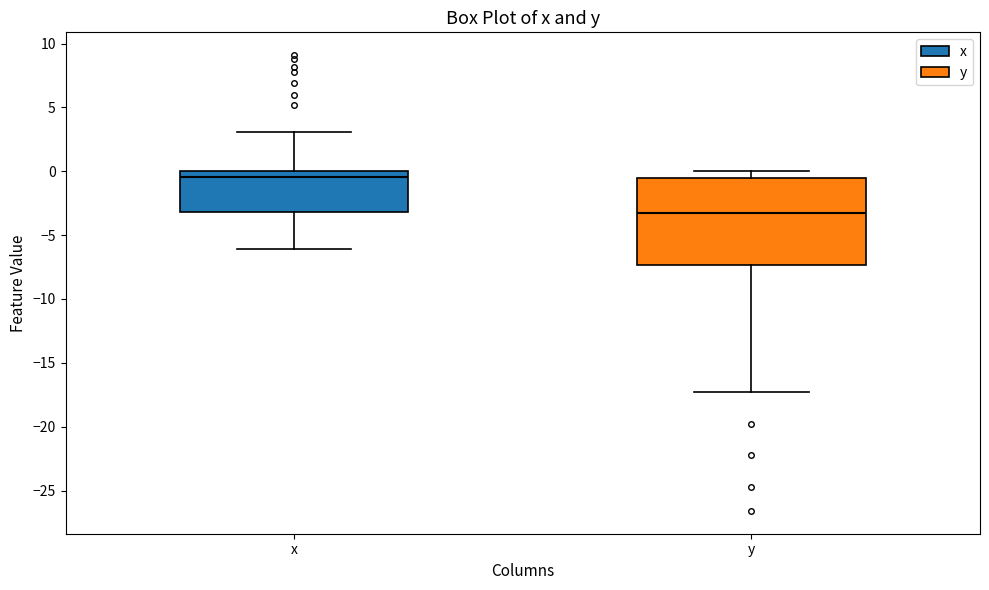

Comparing the boxes themselves (not the whiskers), which one is the tallest?

y